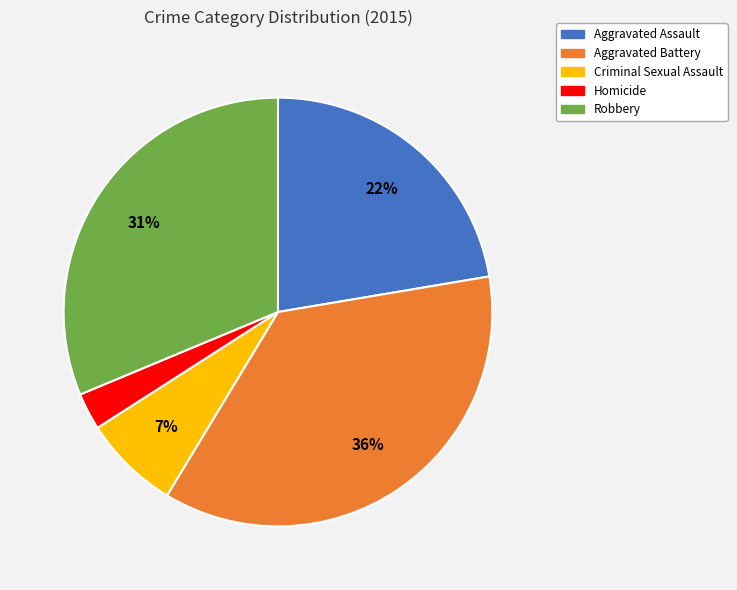

Is there any slice that represents more than half of the pie?

No